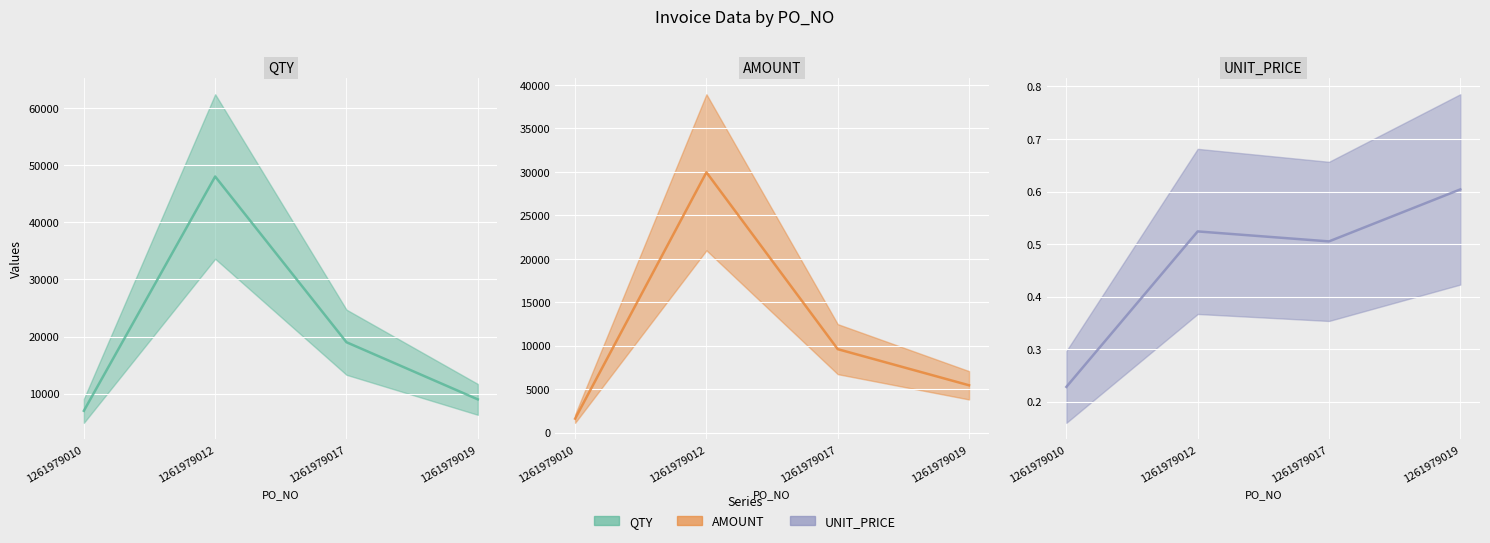

How many values in the AMOUNT series exceed 9595?

1